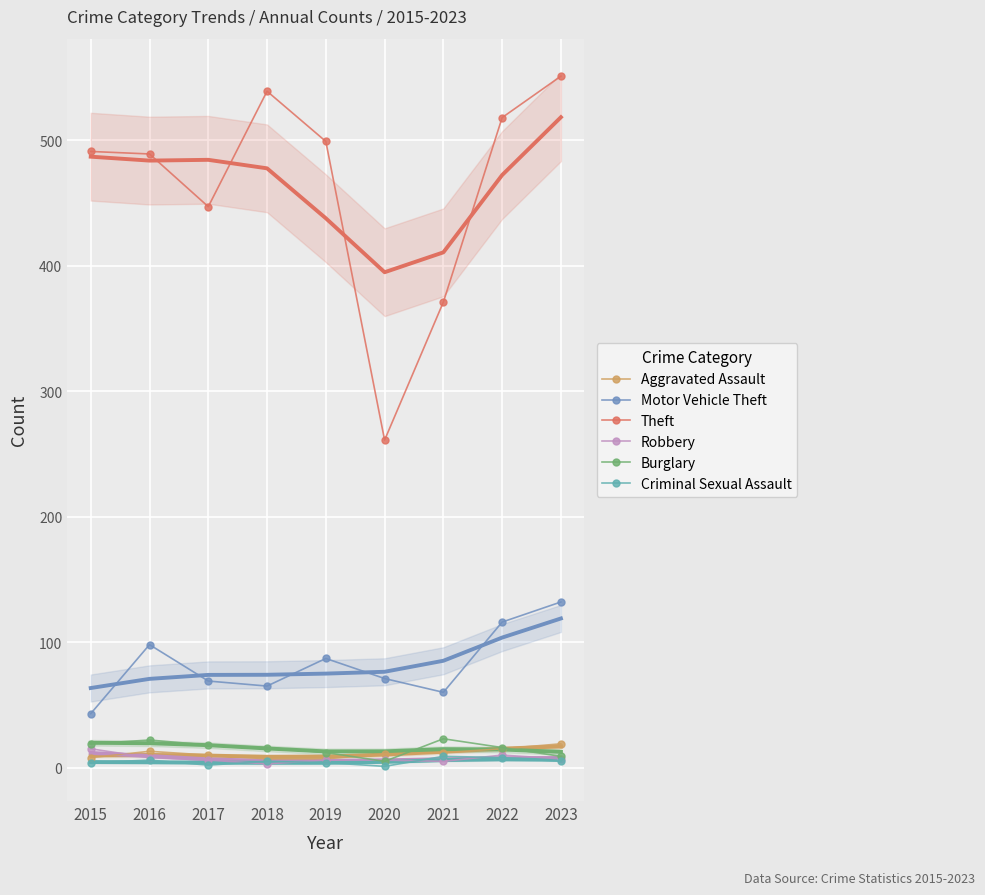

What is the sum of the Motor Vehicle Theft values at 2018 and 2022?

181